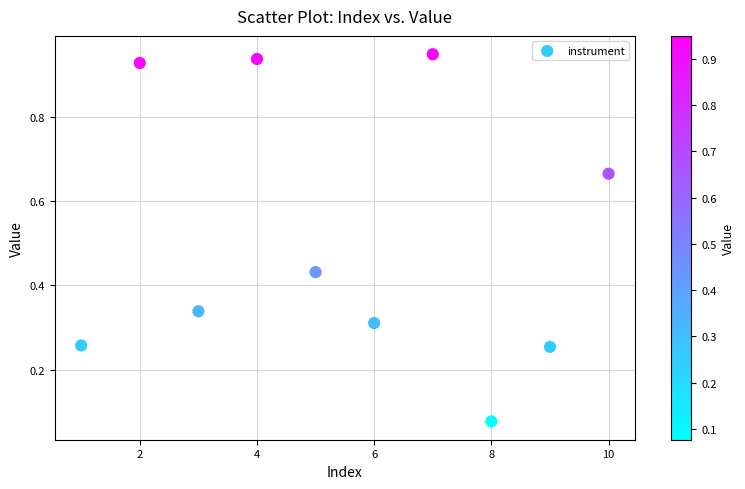

What is the range of X values (max minus min)?

9.0